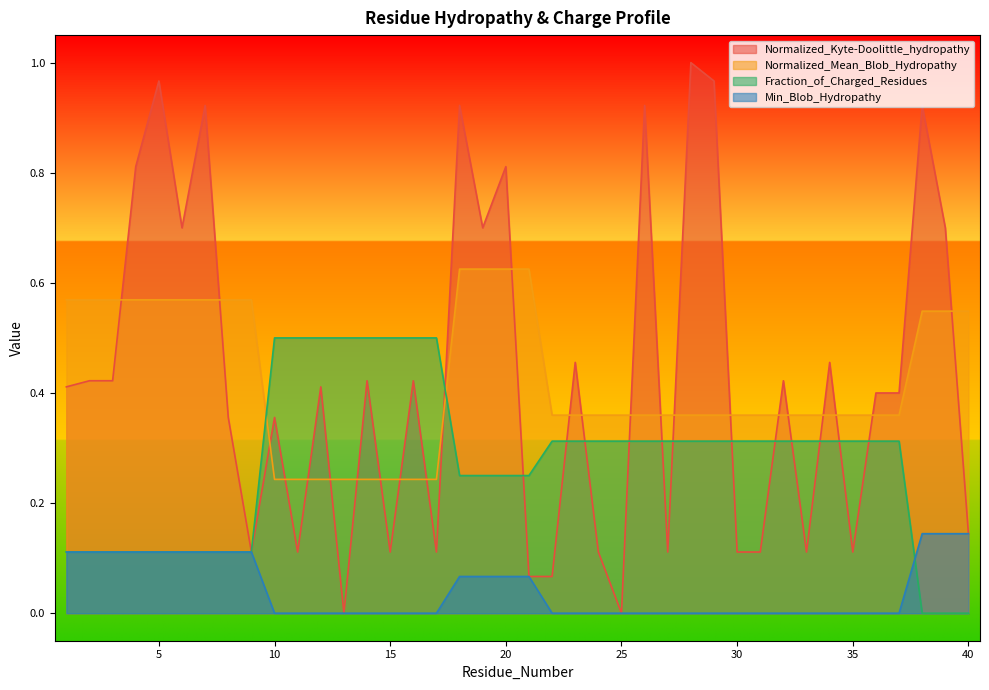

What are all the series names shown in the legend?

Normalized_Kyte-Doolittle_hydropathy, Normalized_Mean_Blob_Hydropathy, Fraction_of_Charged_Residues, Min_Blob_Hydropathy